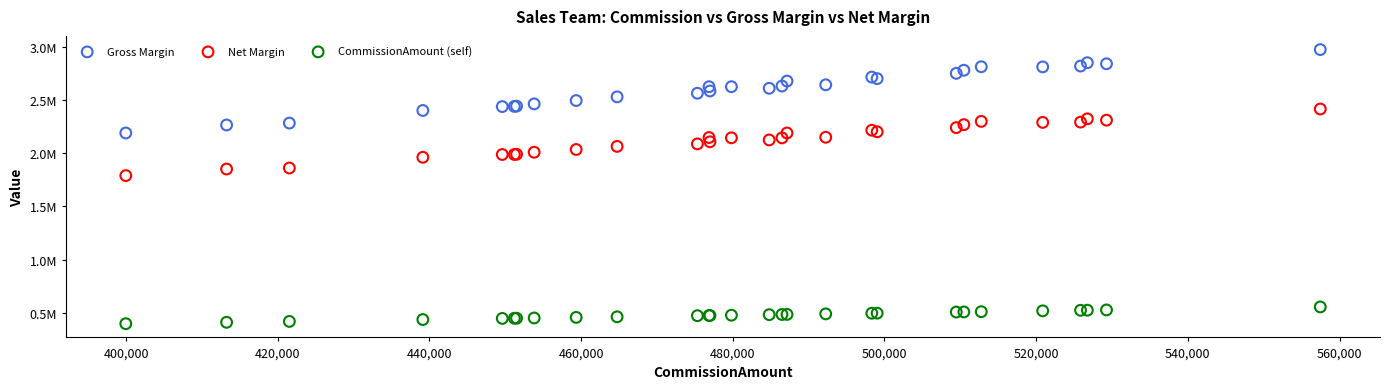

Which series reaches the maximum Y coordinate?

Gross Margin